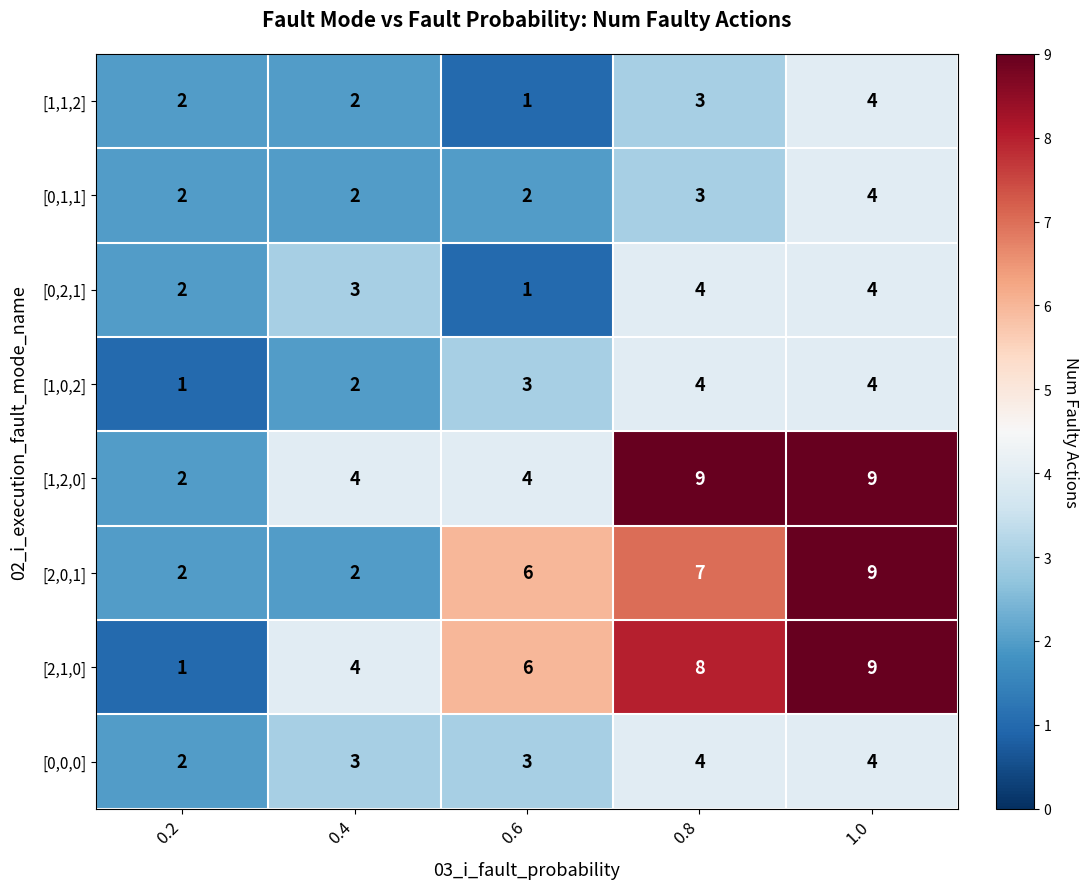

Count the number of data series in this chart.

8